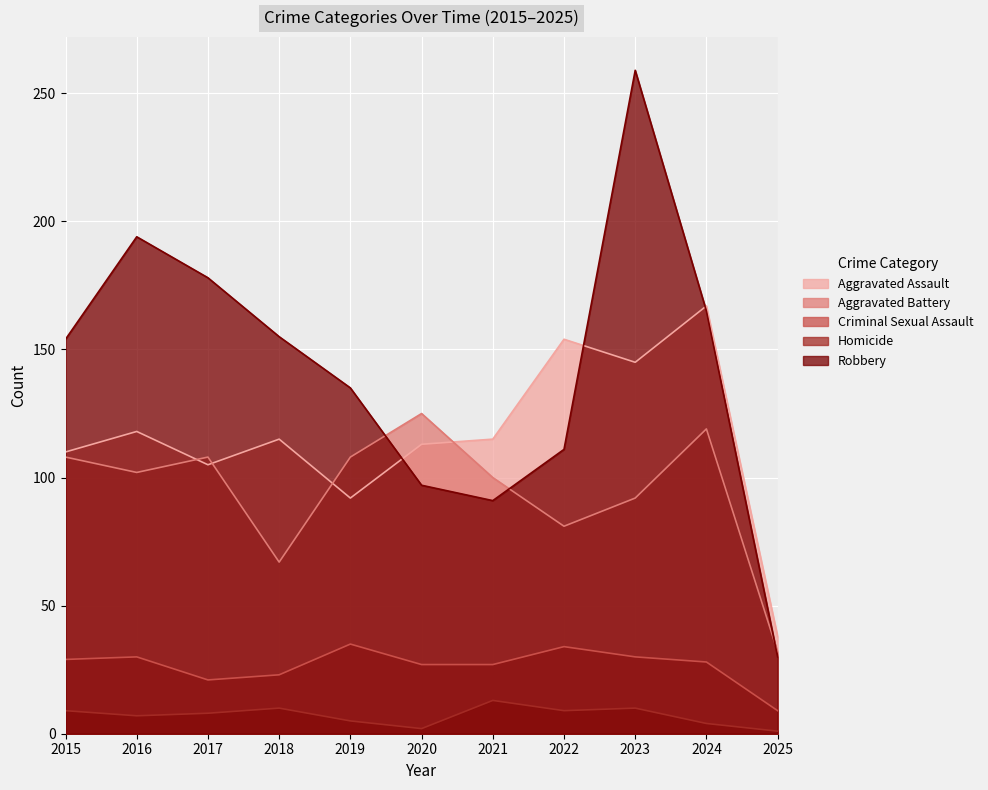

How many lines are shown in the chart?

5